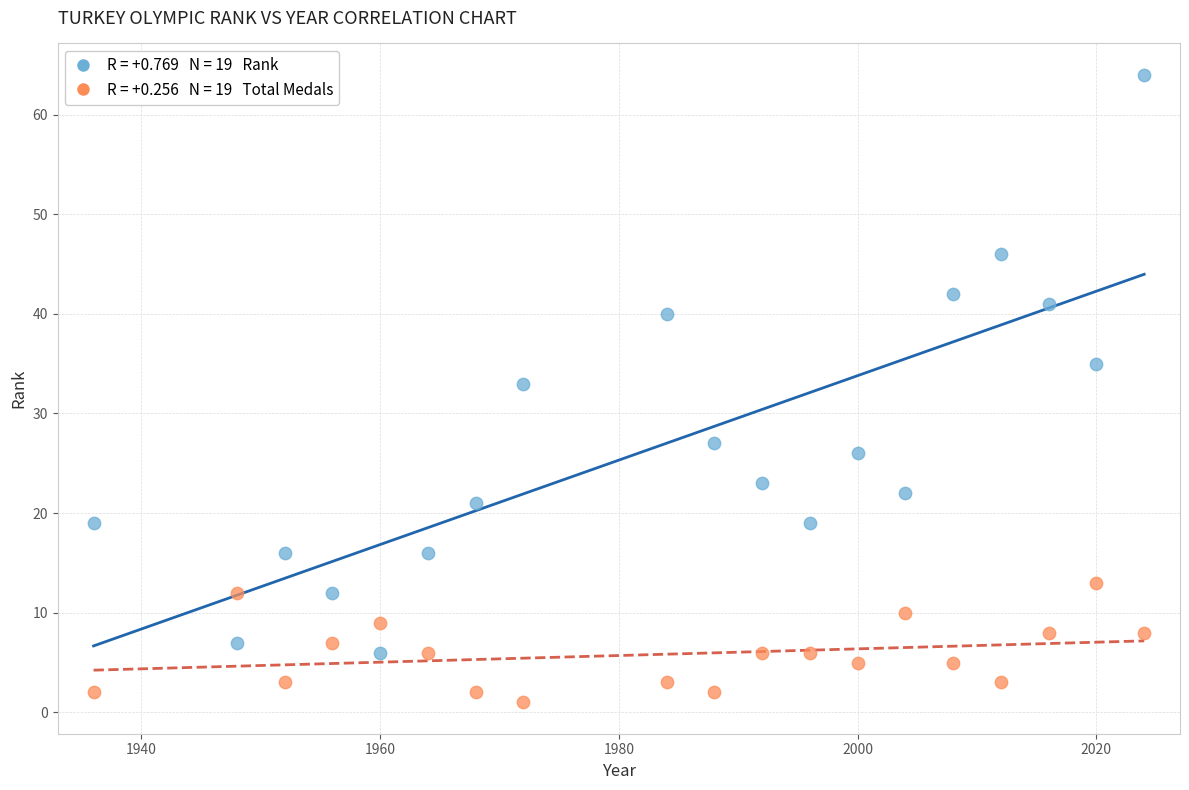

Across all series, what Y value is closest to 32?

33